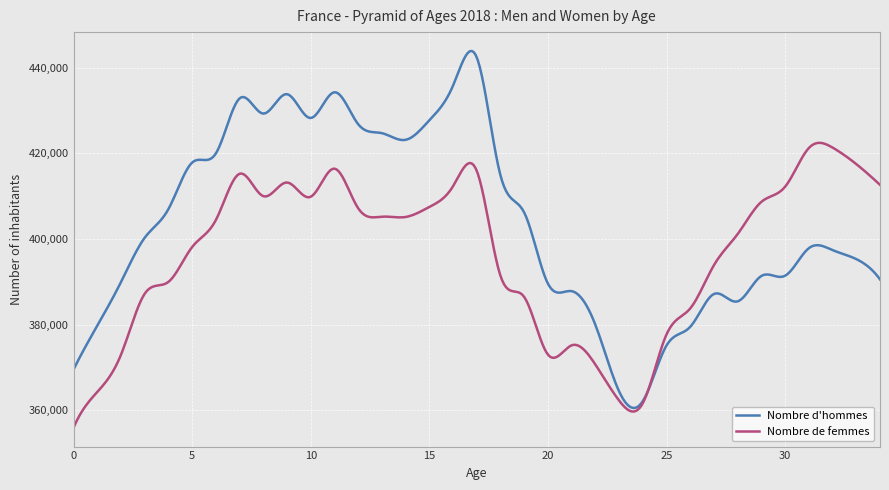

What is the difference between the maximum and minimum values in the Nombre d'hommes series?

83342.5